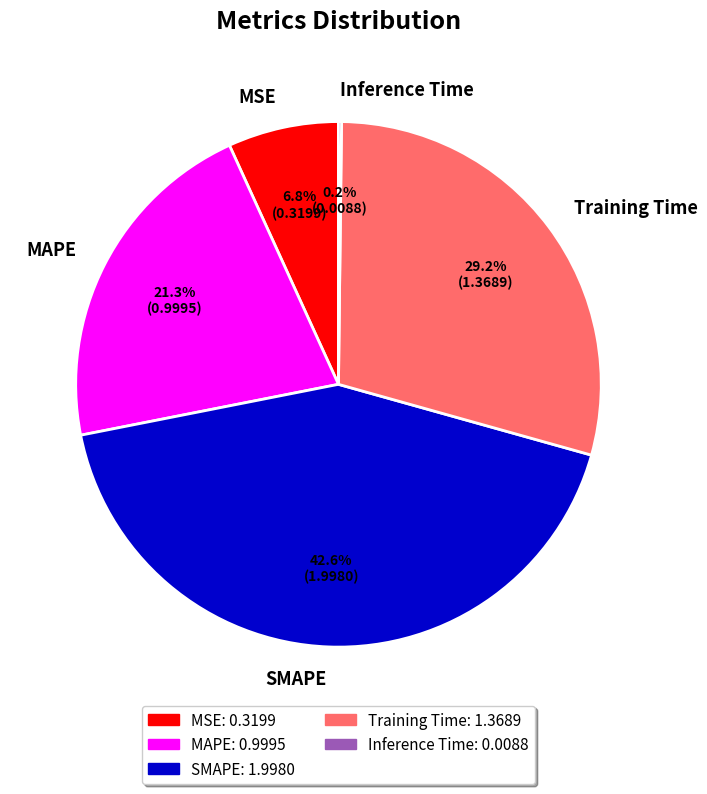

Which slice is the largest?

SMAPE